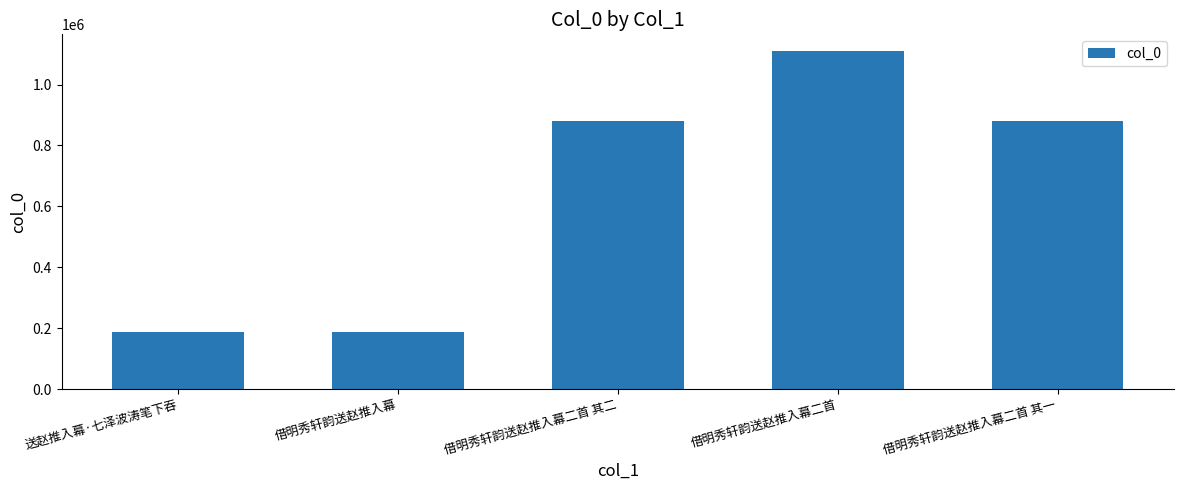

Which has a higher value, 借明秀轩韵送赵推入幕二首 or 送赵推入幕·七泽波涛笔下吞?

借明秀轩韵送赵推入幕二首